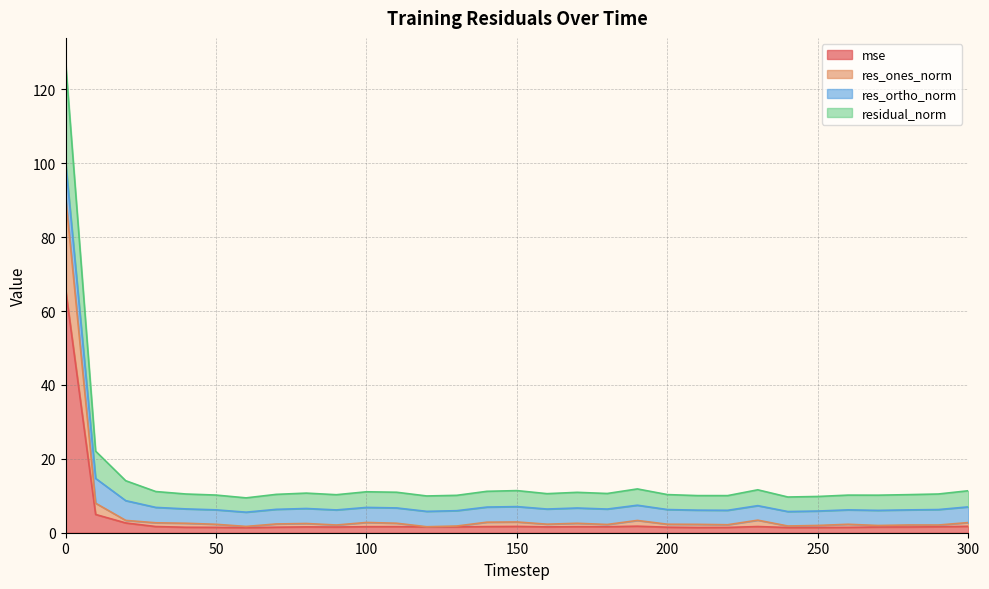

True or false: residual_norm and res_ones_norm cross at least once.

False